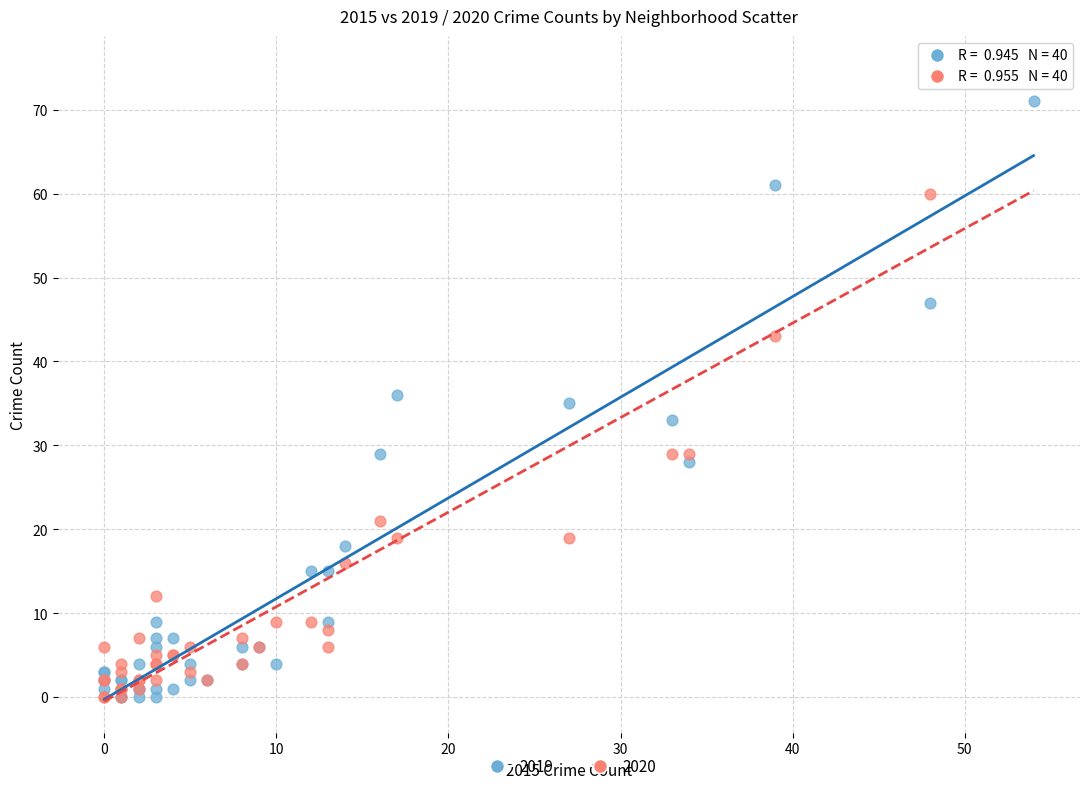

In the 2020 series, what Y value is closest to 37?

43